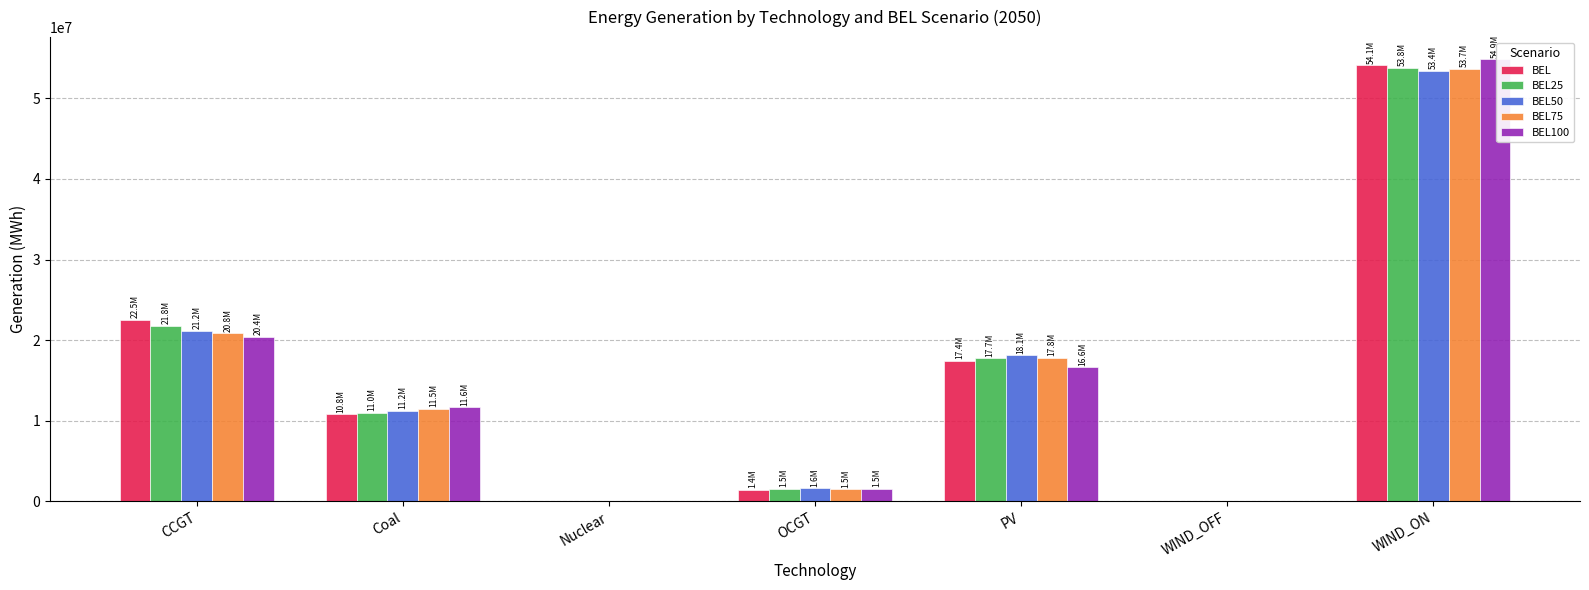

Is it true that BEL75 equals 6770934.6 at Coal?

False